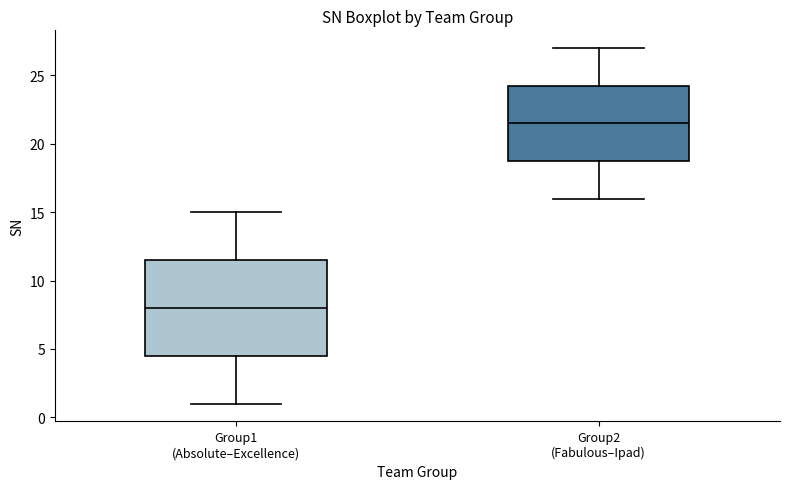

Where does the median line of the box for Group1 (Absolute–Excellence) sit on the y-axis? The values are not printed on the chart, so give them approximately, as read against the axis.

8.0